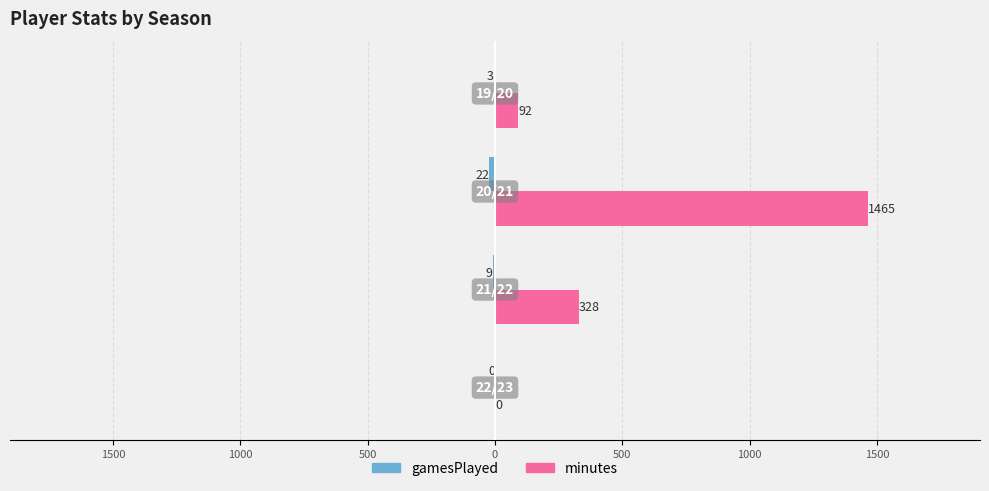

How many gamesPlayed values are between -9 and 0?

3